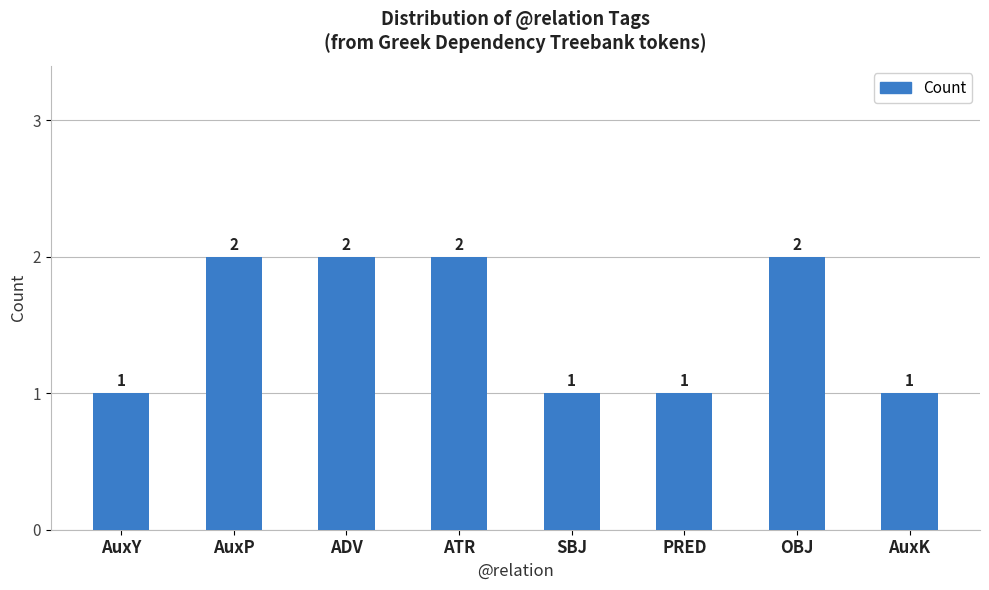

What is the value of the 4th bar from the left?

2